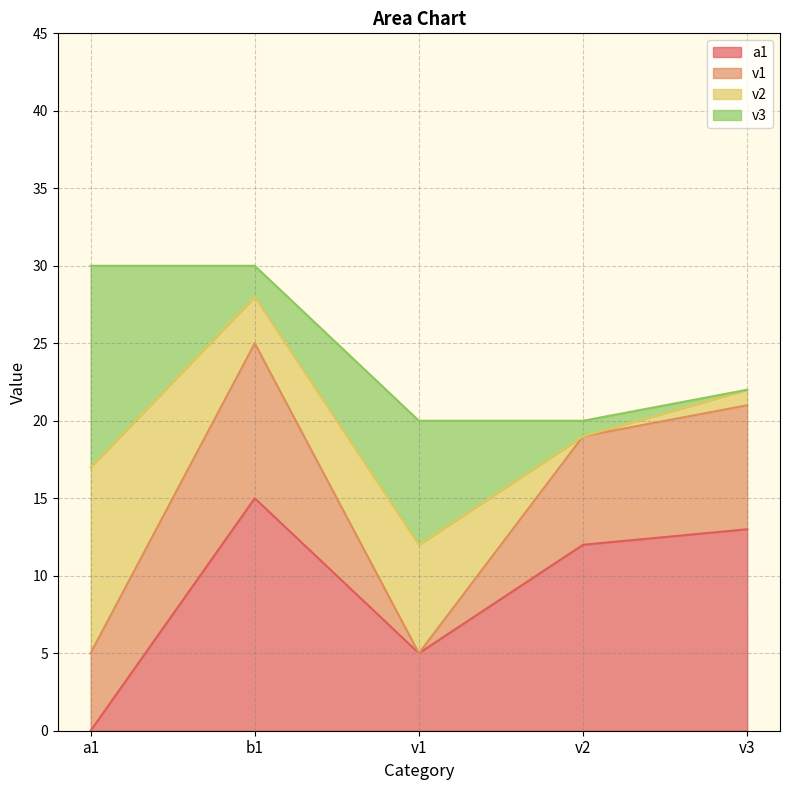

What is the difference between the highest and lowest values at v2?

12